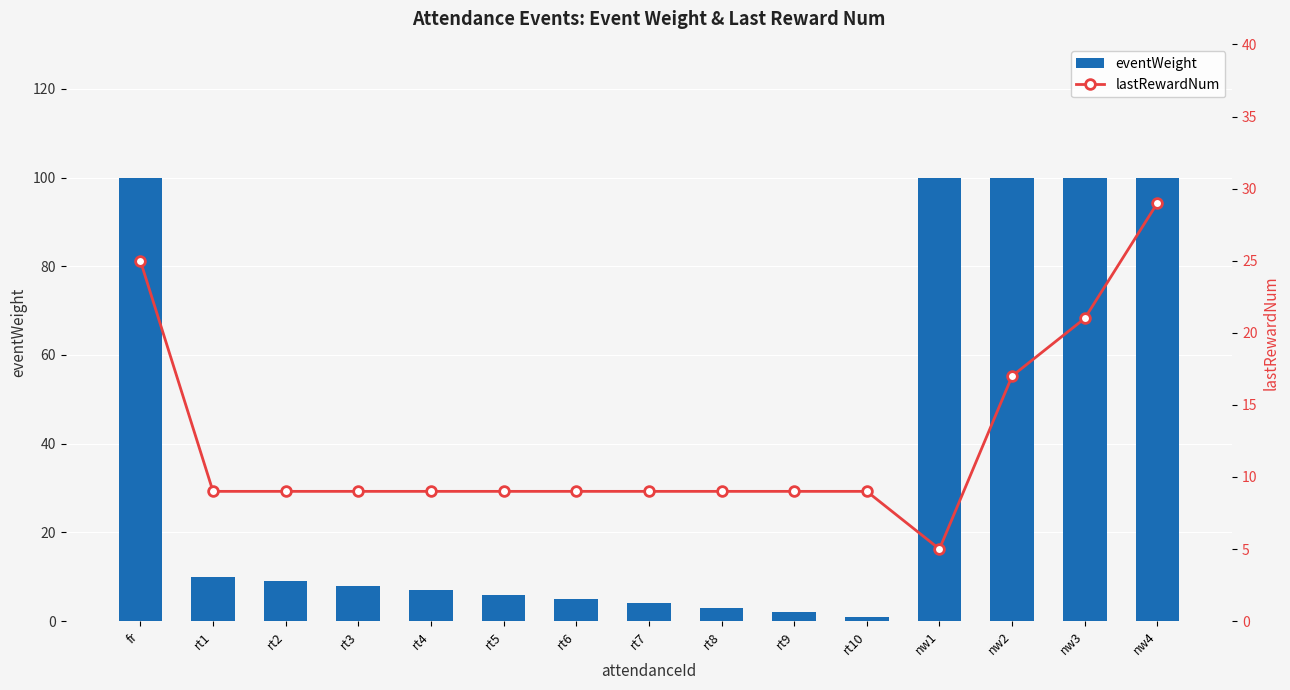

What is the sum of all eventWeight values?

555